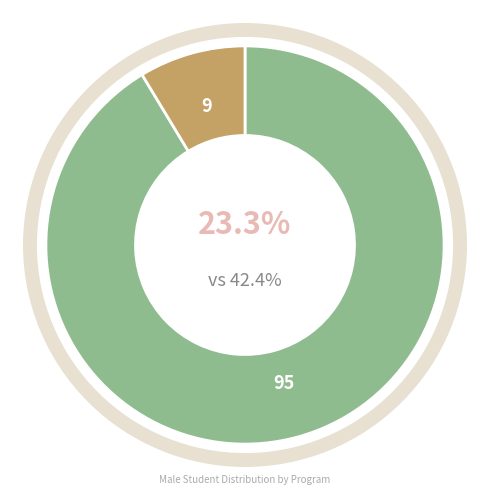

Do UG [3 Years Program(s)] and PG [2 Year Program(s)] together represent more than half of the pie?

Yes